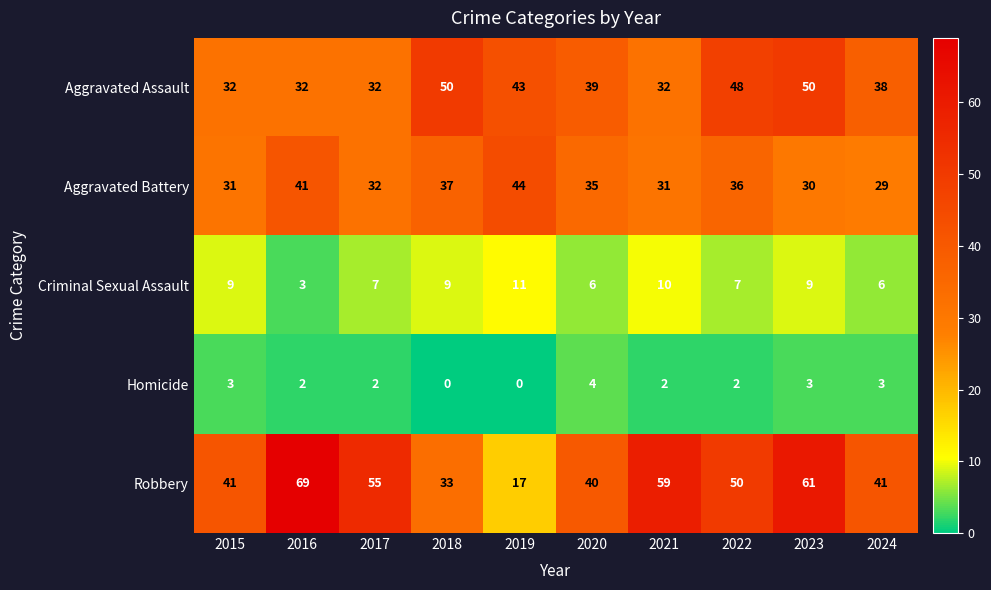

Which series has the widest spread of values?

Robbery